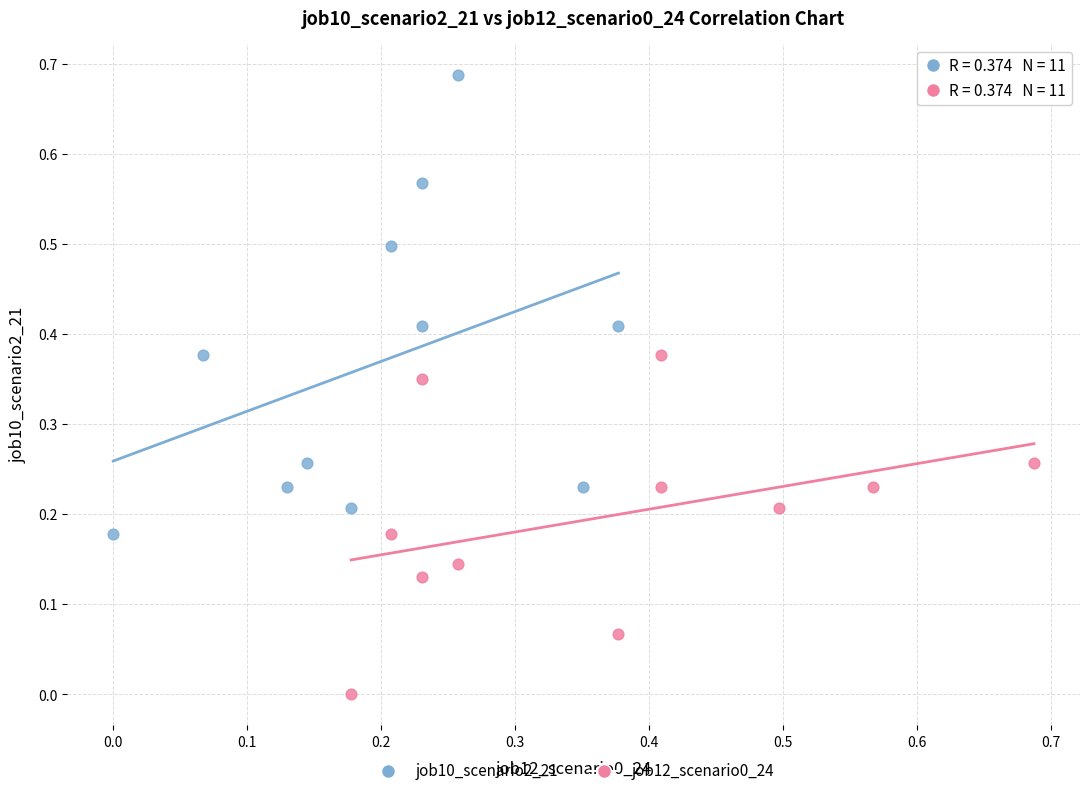

Which series contains the lowest Y value?

job12_scenario0_24